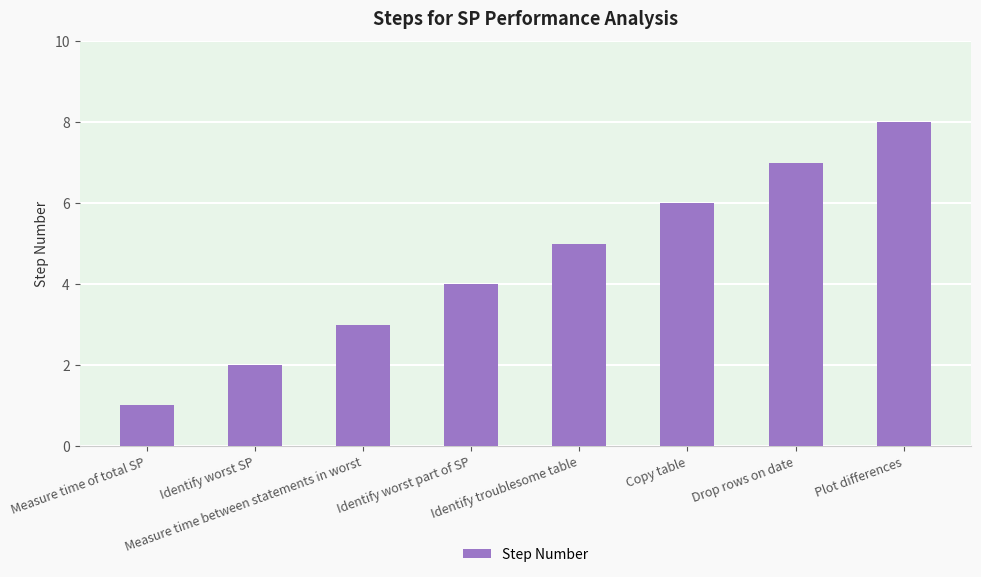

The value at Plot differences is 8. True or false?

True